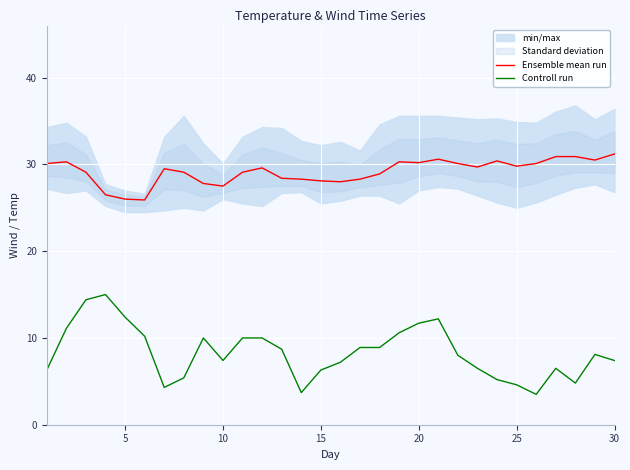

The Ensemble mean run series shows 49.8 at 30. True or false?

False